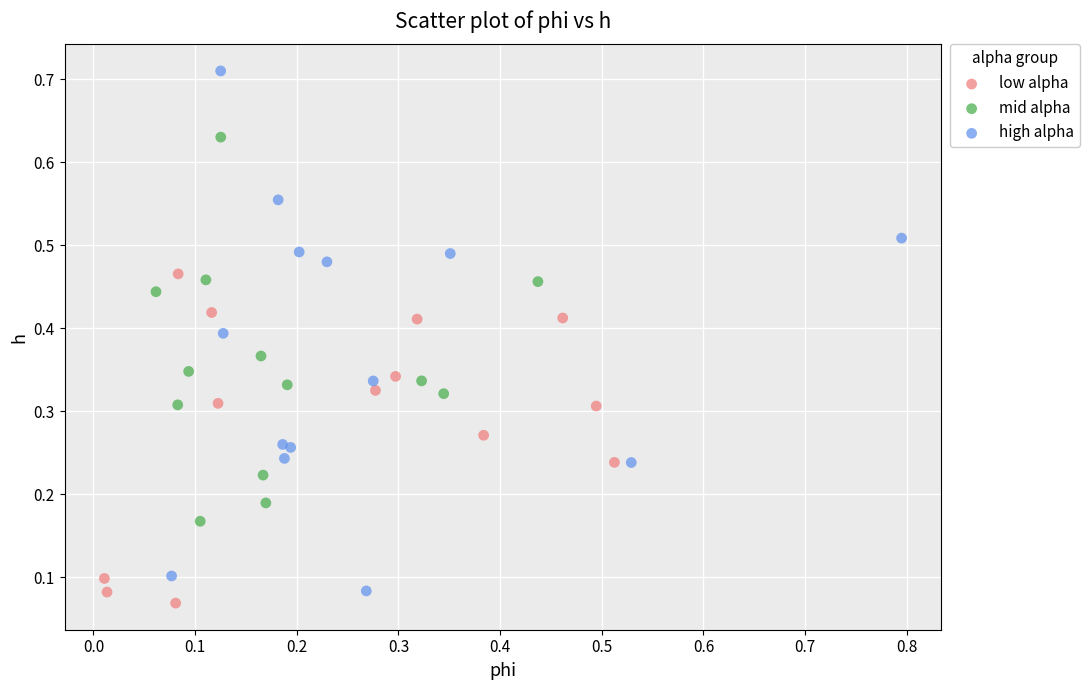

Which series contains the highest Y value?

high alpha